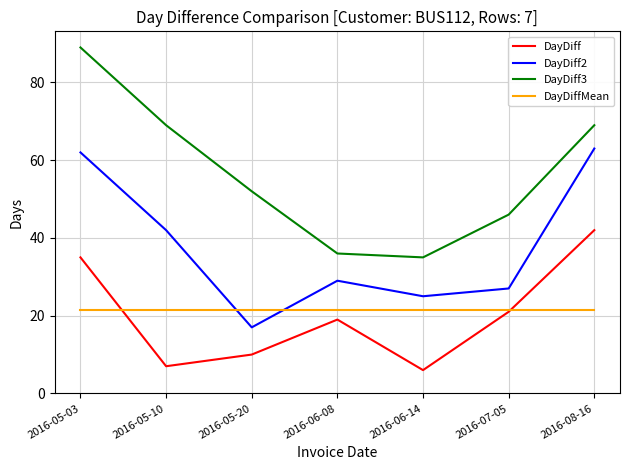

The DayDiff series shows 7.4 at 2016-07-05. True or false?

False